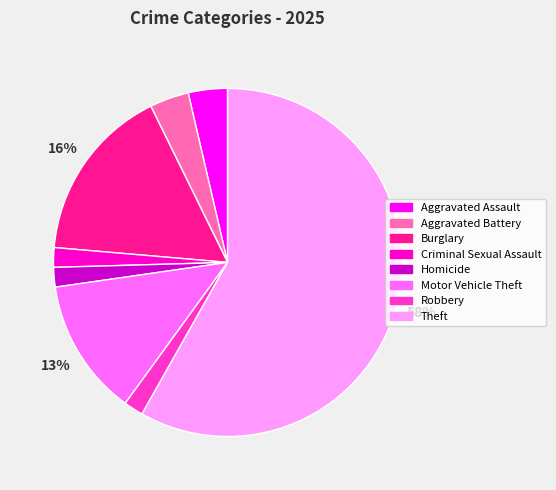

What percentage is the Burglary slice, to the nearest percent?

16%